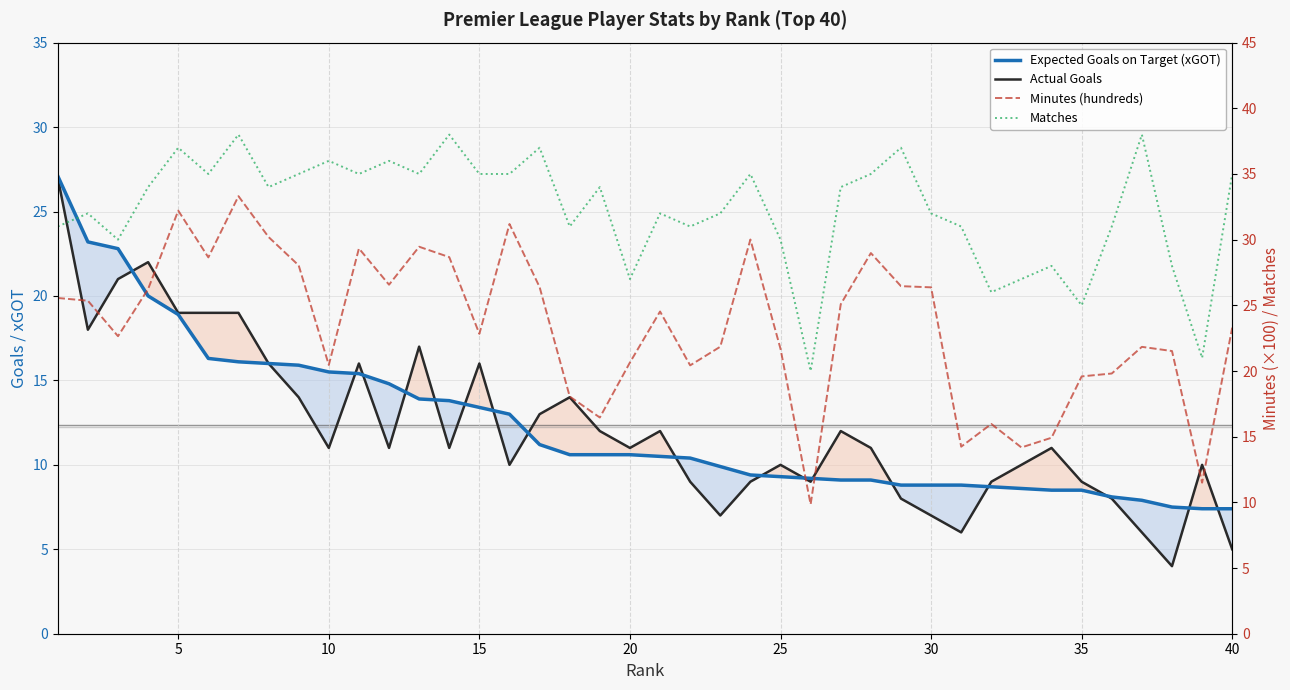

What are all the series names shown in the legend?

Expected Goals on Target (xGOT), Actual Goals, Minutes (hundreds), Matches